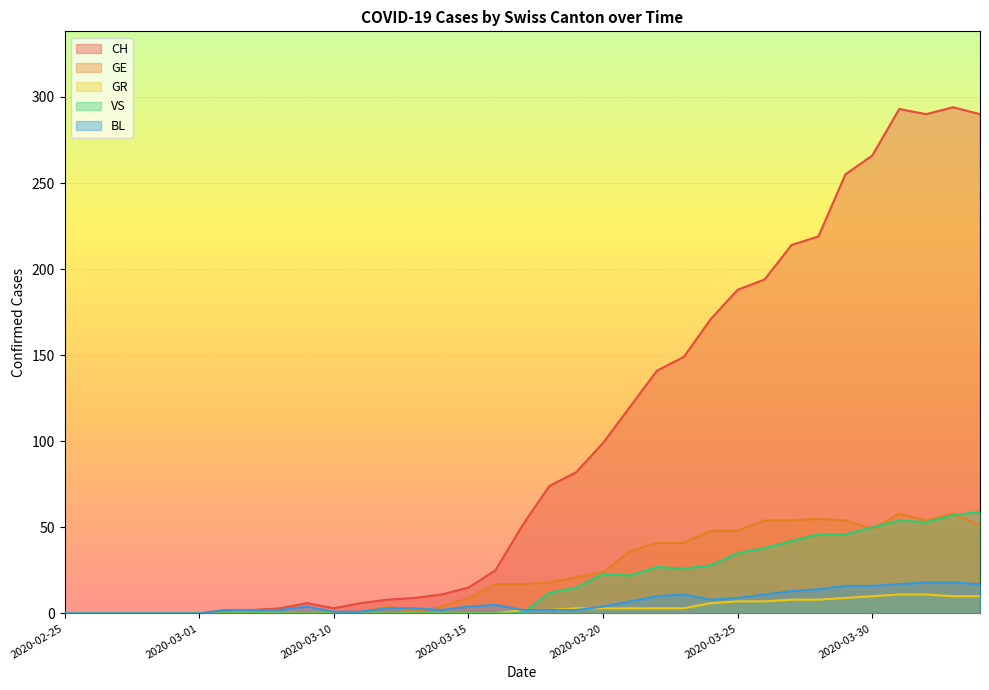

What is the sum of all CH values?

3480